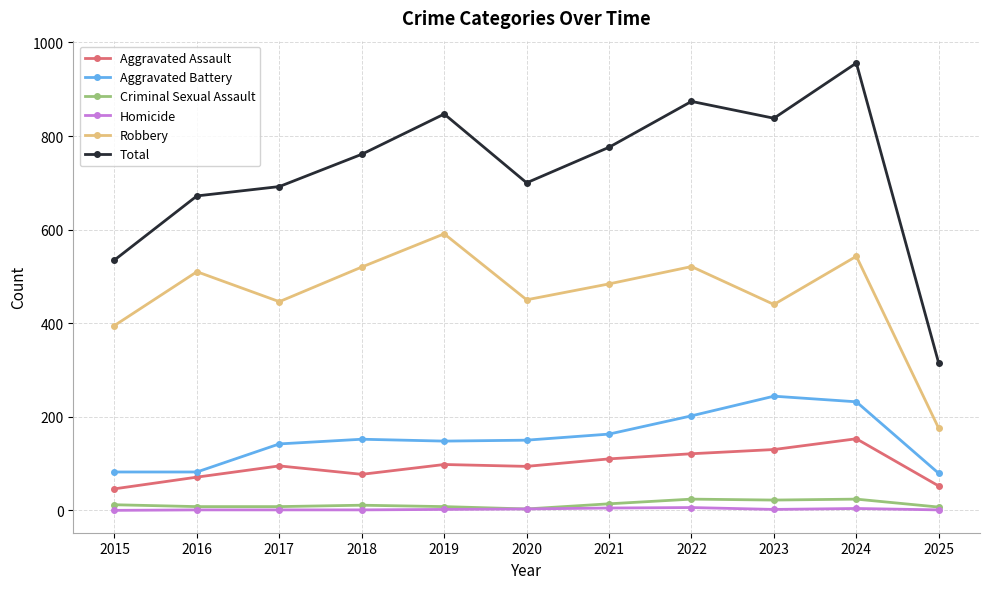

Count the number of data series in this chart.

6